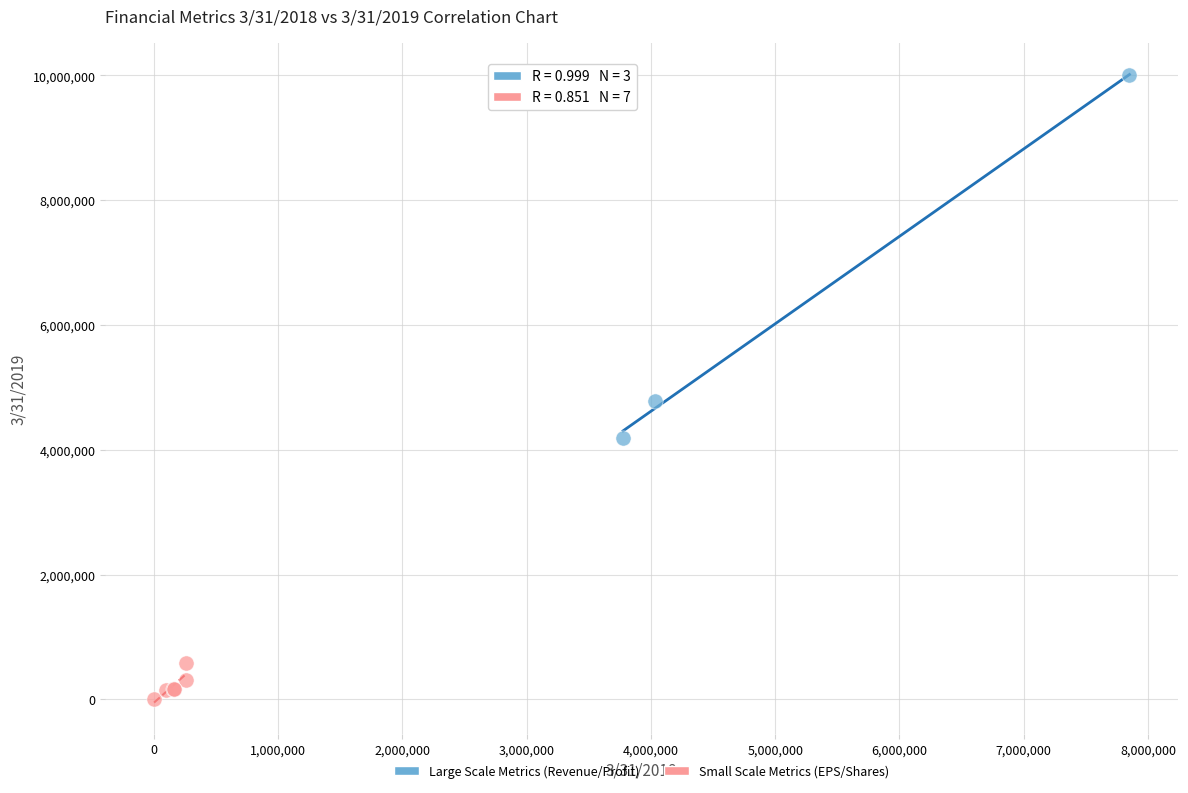

Which series contains the lowest Y value?

Small Scale Metrics (EPS/Shares)